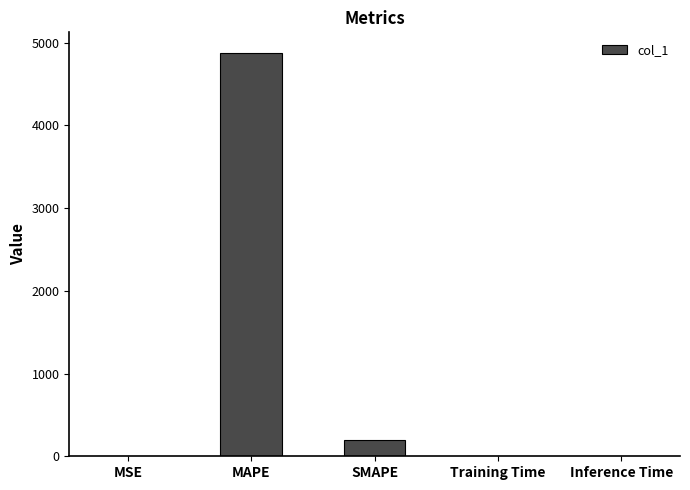

What is the difference between the values at Inference Time and SMAPE?

192.1